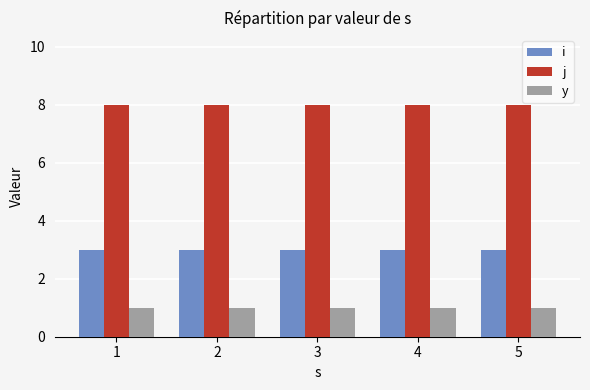

What is the minimum value shown in the chart?

1